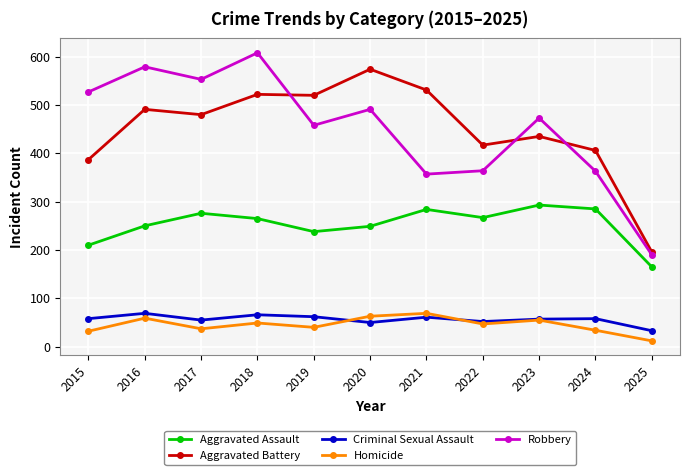

What is the value of the Aggravated Battery point at the 3rd from the left?

480